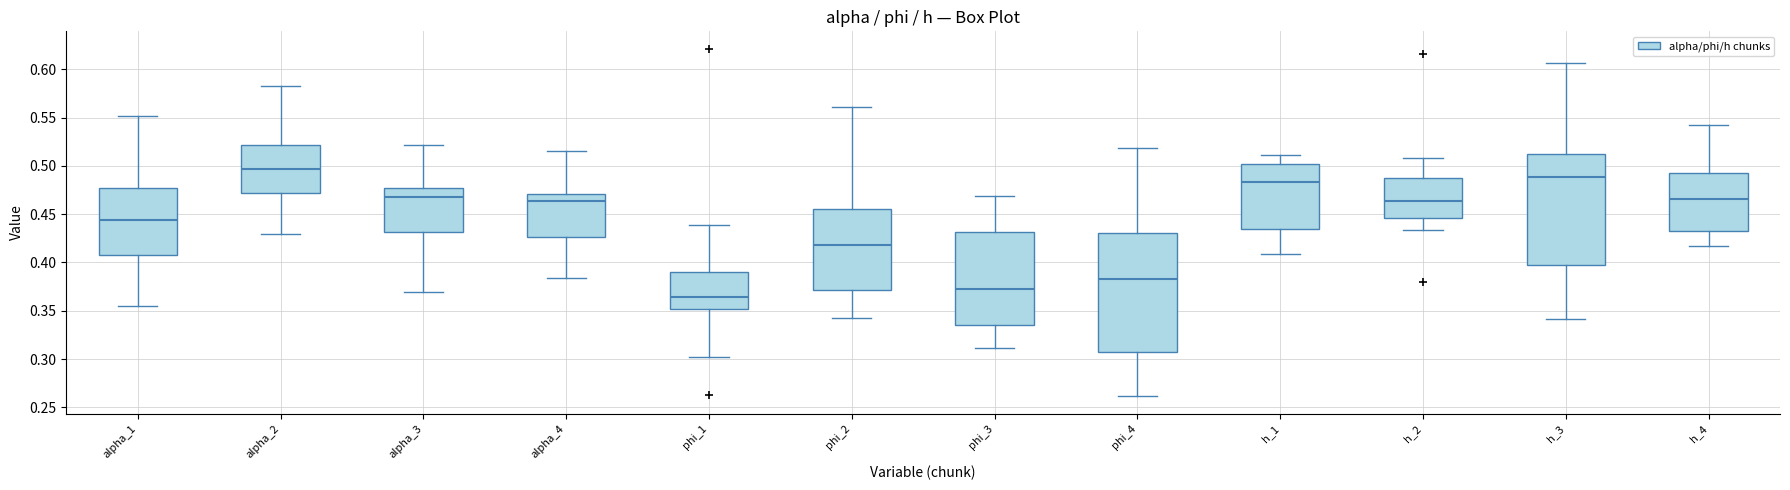

Reading left to right, read every box against the y-axis: the position of its median line, the range the box covers, and the ends of its whiskers. The values are not printed on the chart, so give them approximately, as read against the axis.

alpha_1: median 0.445, box 0.405 to 0.475, whiskers 0.355 to 0.550
alpha_2: median 0.495, box 0.470 to 0.520, whiskers 0.430 to 0.585
alpha_3: median 0.470, box 0.430 to 0.475, whiskers 0.370 to 0.520
alpha_4: median 0.465, box 0.425 to 0.470, whiskers 0.385 to 0.515
phi_1: median 0.365, box 0.350 to 0.390, whiskers 0.305 to 0.440
phi_2: median 0.420, box 0.370 to 0.455, whiskers 0.345 to 0.560
phi_3: median 0.375, box 0.335 to 0.430, whiskers 0.310 to 0.470
phi_4: median 0.385, box 0.305 to 0.430, whiskers 0.260 to 0.520
h_1: median 0.485, box 0.435 to 0.500, whiskers 0.410 to 0.510
h_2: median 0.465, box 0.445 to 0.485, whiskers 0.435 to 0.510
h_3: median 0.490, box 0.395 to 0.510, whiskers 0.340 to 0.605
h_4: median 0.465, box 0.435 to 0.490, whiskers 0.415 to 0.540